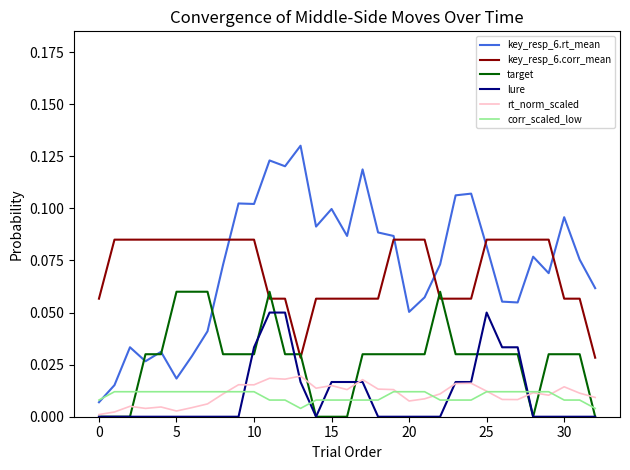

At how many categories does at least one series exceed 0?

33